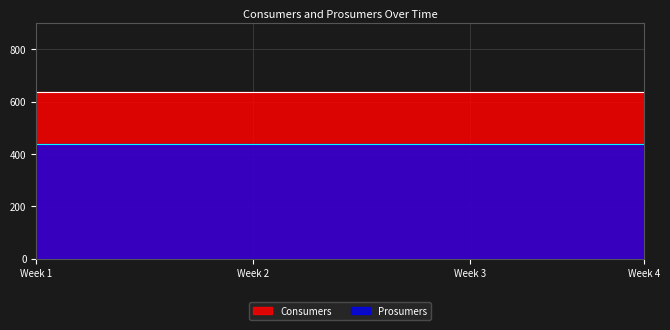

Does the chart have visible grid lines?

Yes